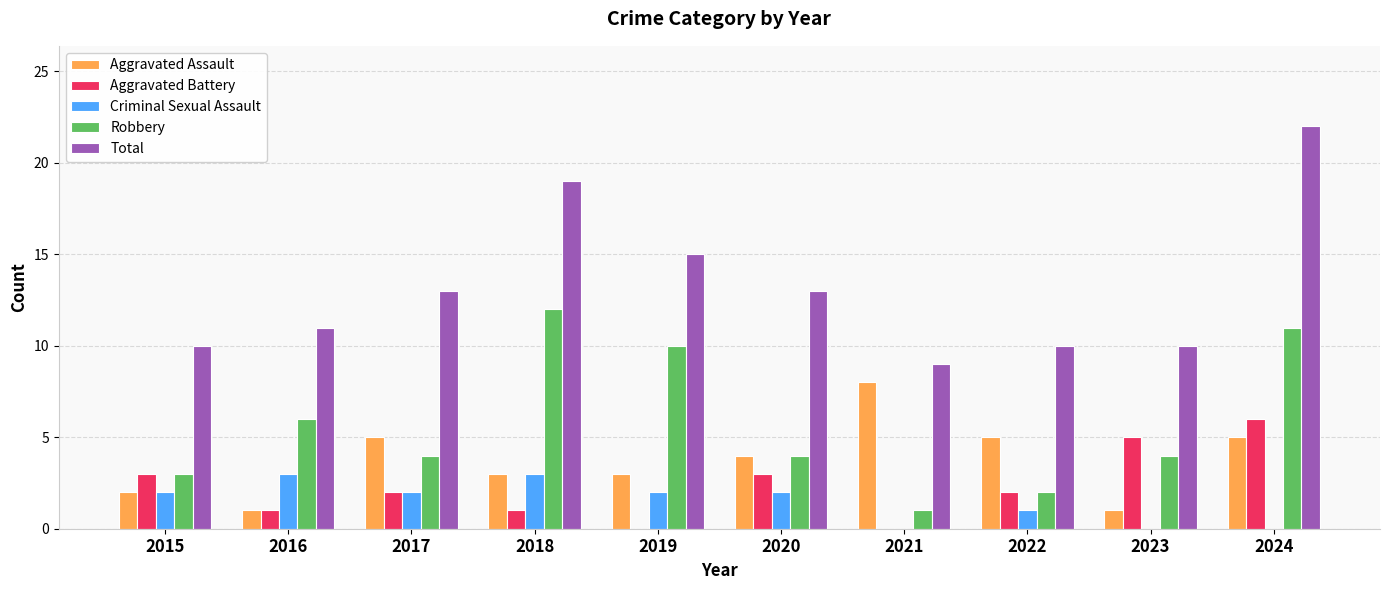

Reading left to right, what are all the values shown in this chart?

Aggravated Assault: 2015=2	2016=1	2017=5	2018=3	2019=3	2020=4	2021=8	2022=5	2023=1	2024=5
Aggravated Battery: 2015=3	2016=1	2017=2	2018=1	2019=0	2020=3	2021=0	2022=2	2023=5	2024=6
Criminal Sexual Assault: 2015=2	2016=3	2017=2	2018=3	2019=2	2020=2	2021=0	2022=1	2023=0	2024=0
Robbery: 2015=3	2016=6	2017=4	2018=12	2019=10	2020=4	2021=1	2022=2	2023=4	2024=11
Total: 2015=10	2016=11	2017=13	2018=19	2019=15	2020=13	2021=9	2022=10	2023=10	2024=22